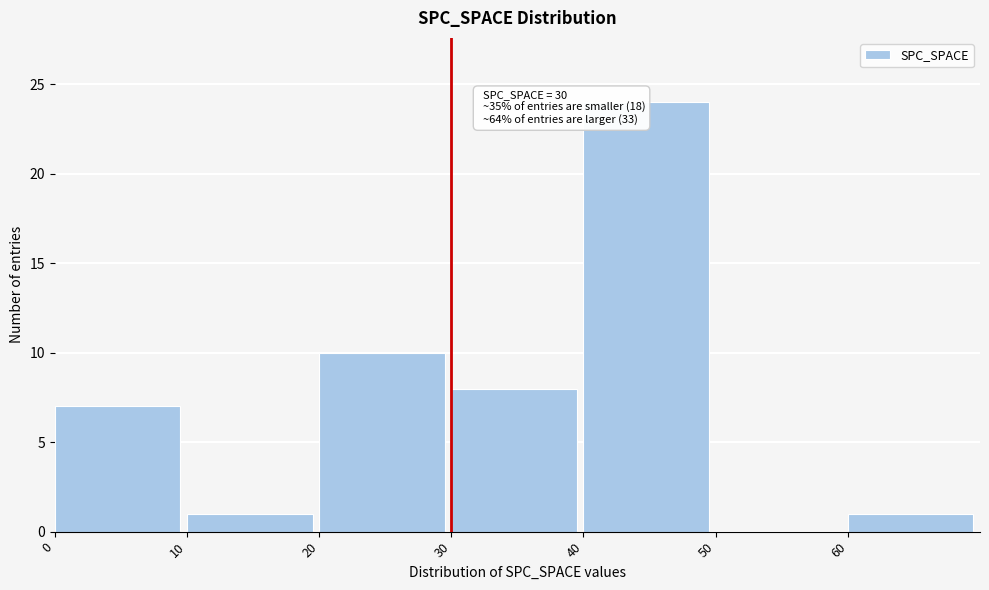

Over which range of the x-axis is the bar tallest?

40 to 50